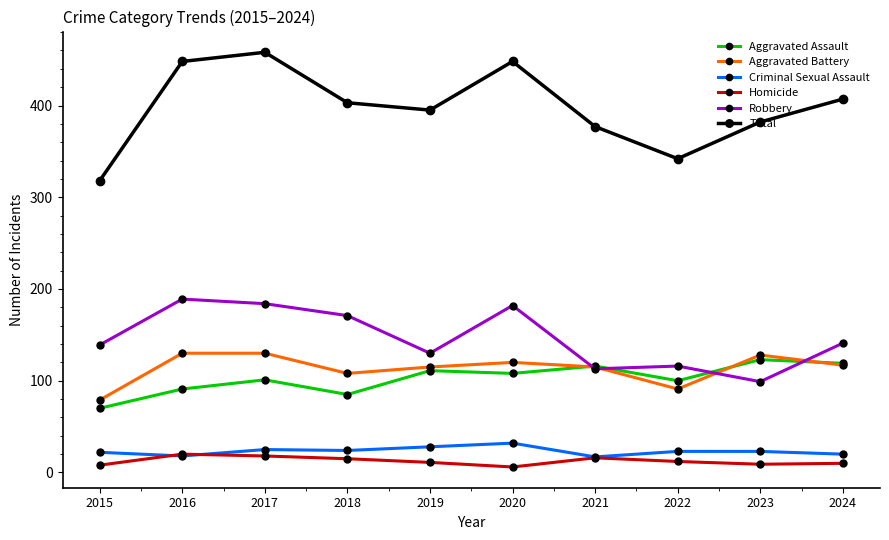

How many series are shown in this chart?

6